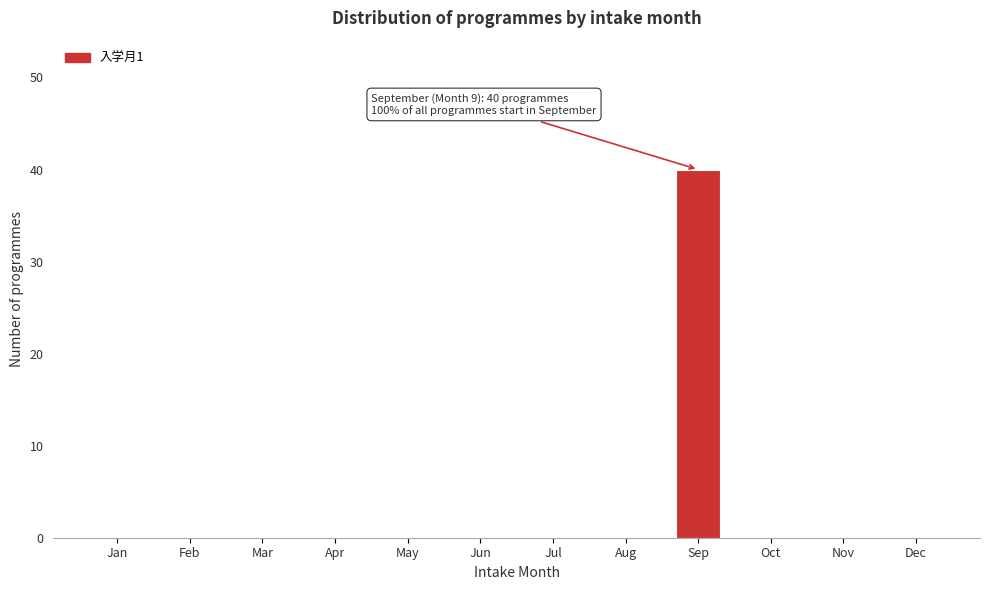

Reading right to left, what are all the values shown in this chart?

Dec=0	Nov=0	Oct=0	Sep=40	Aug=0	Jul=0	Jun=0	May=0	Apr=0	Mar=0	Feb=0	Jan=0